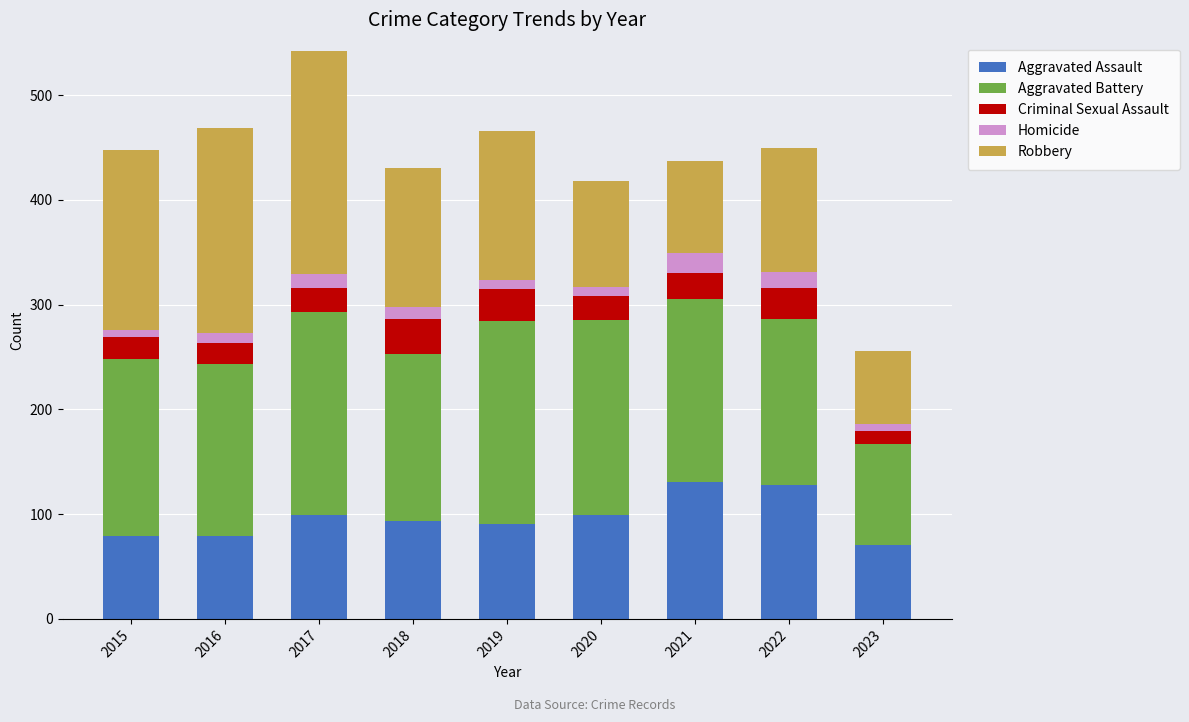

How many bars are there in total?

9